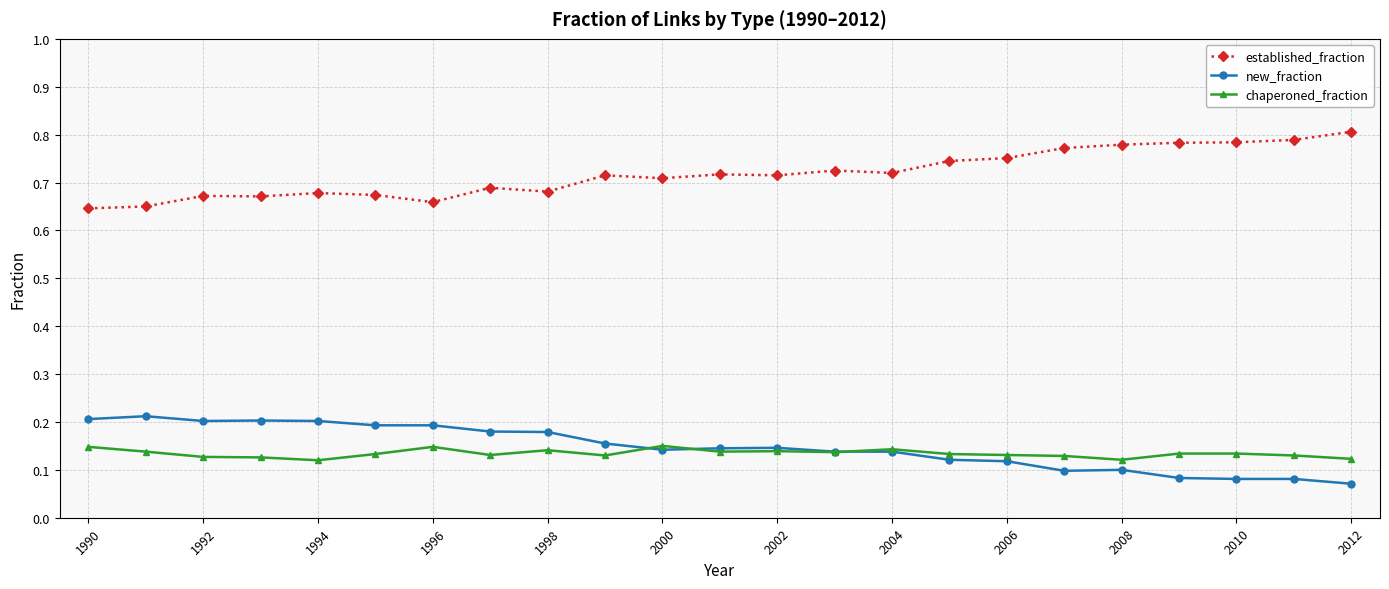

How many new_fraction values are between 0 and 1?

23